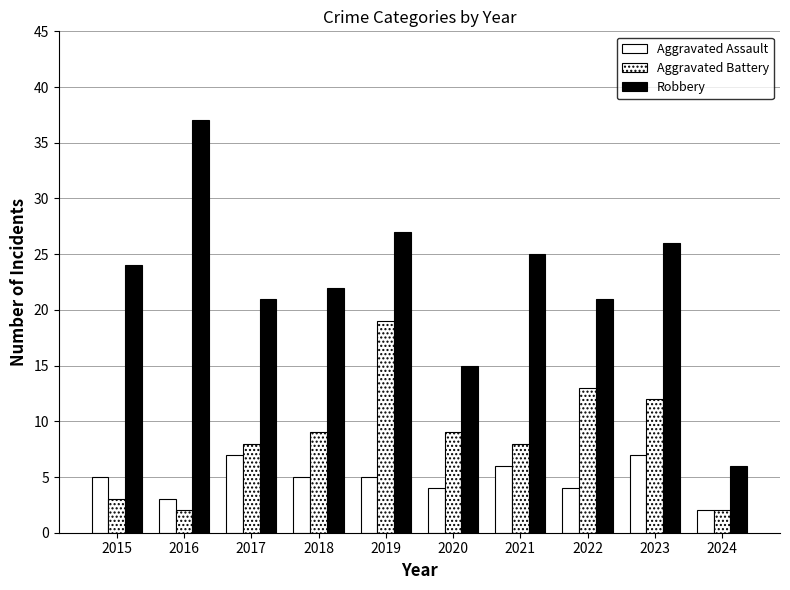

At how many categories does at least one series exceed 3?

10